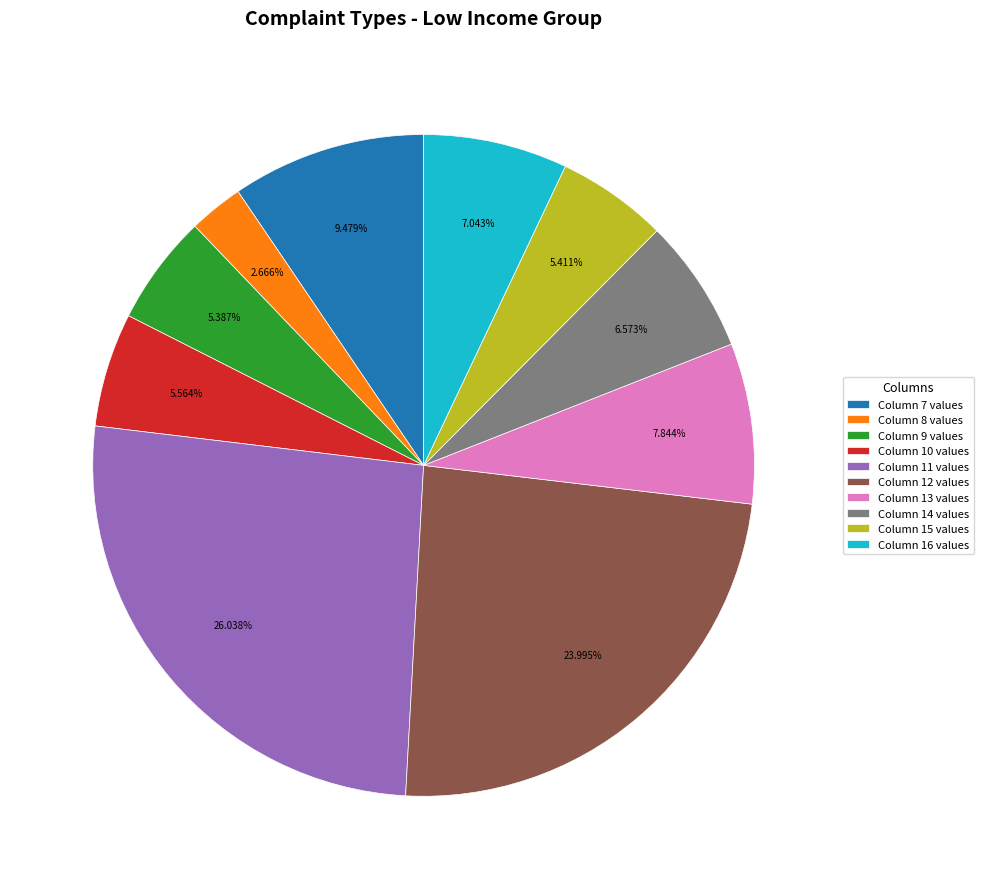

How many slices are in this pie chart?

10